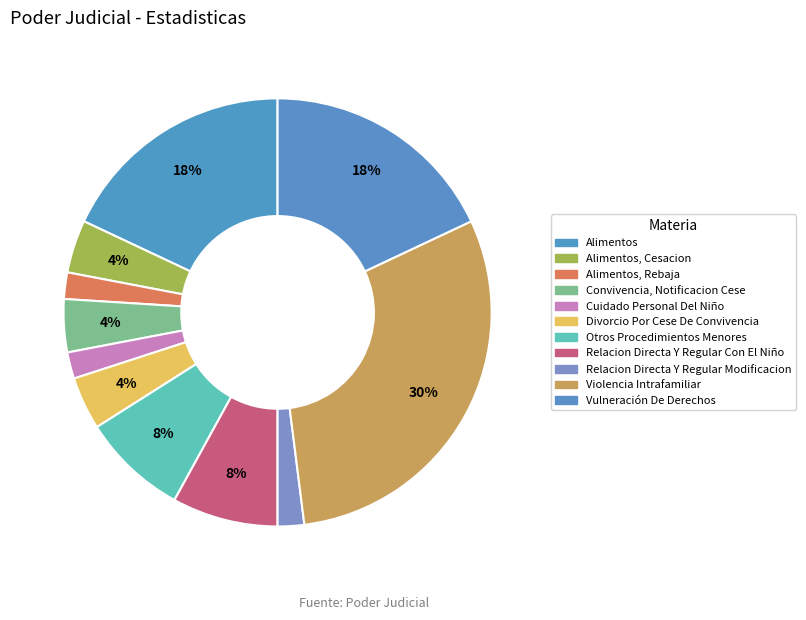

How many segments does this pie chart have?

11